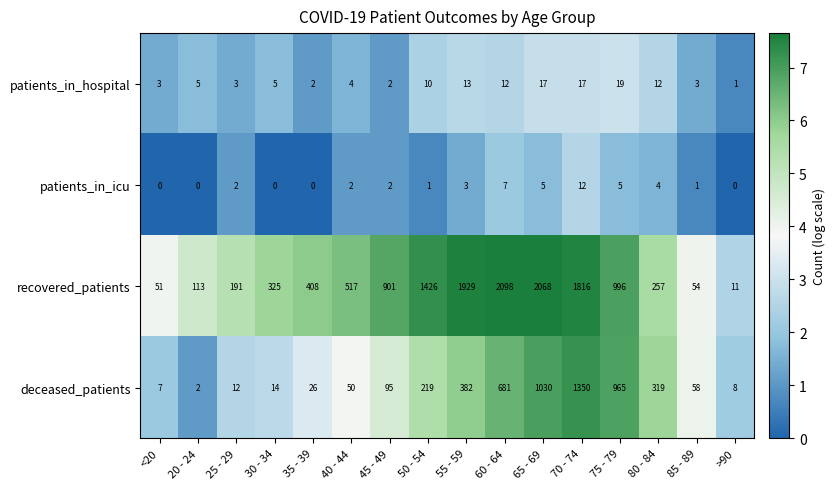

At >90, list the series in order from largest to smallest.

recovered_patients, deceased_patients, patients_in_hospital, patients_in_icu